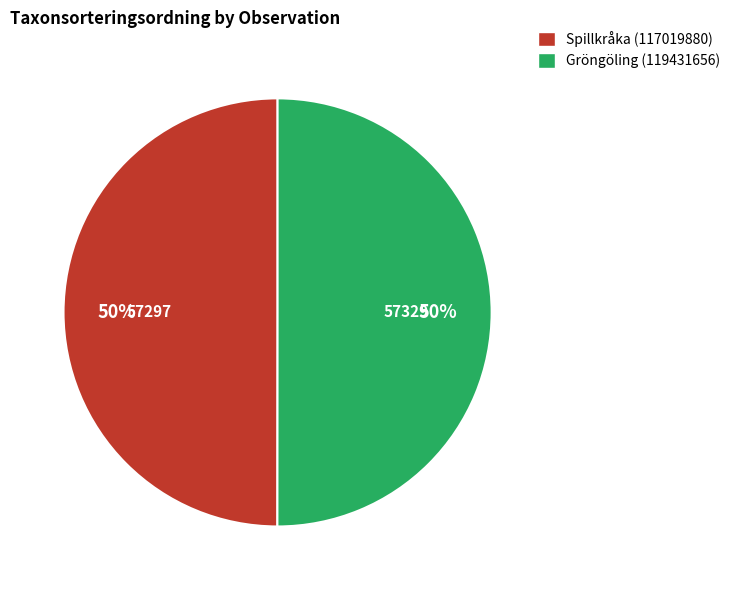

Is it true that Spillkråka (117019880) is 43% of the pie?

False